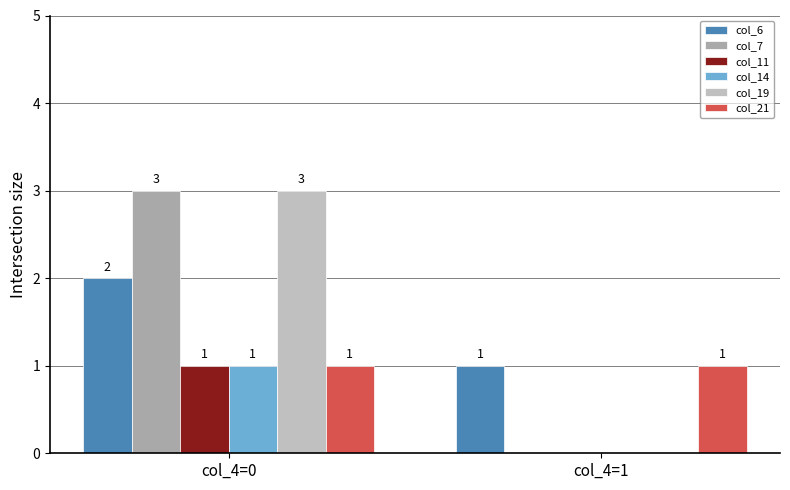

True or false: col_19 has a value of 1 at col_4=0.

False